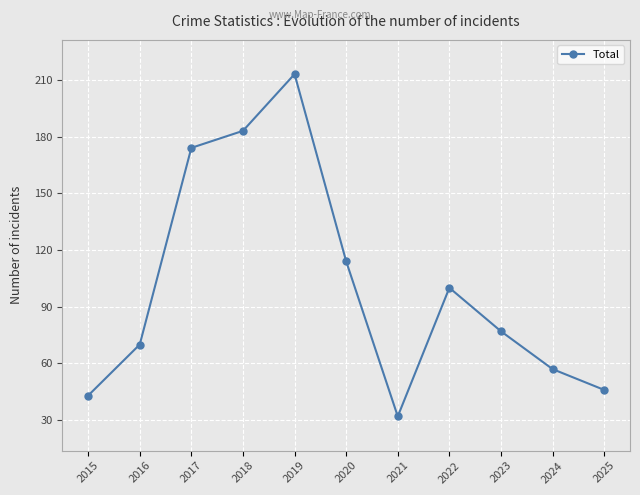

What is the difference between the second highest and minimum values?

151